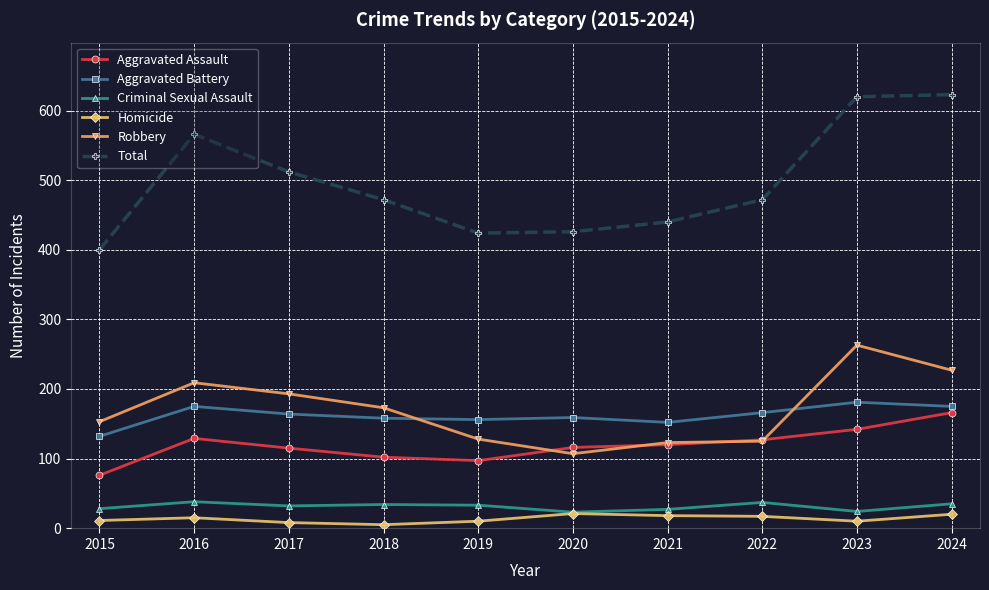

What is the sum of the Total values at 2024 and 2016?

1189